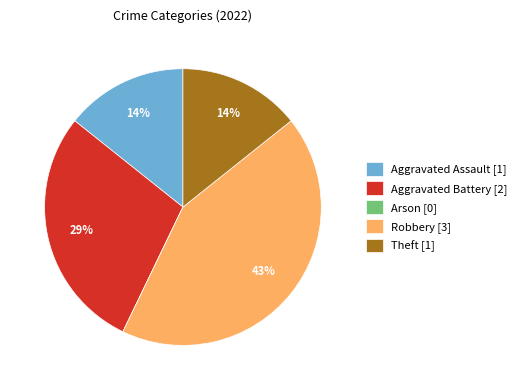

Does Robbery [3] account for over 50% of the chart?

No